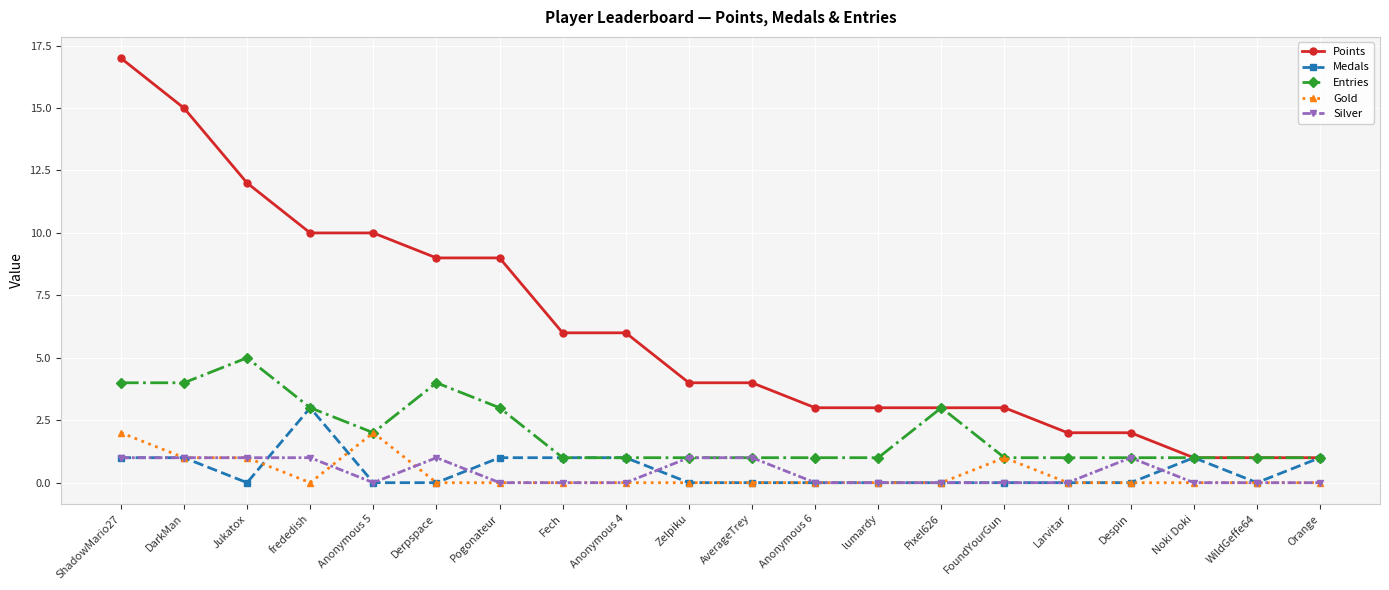

Which series has the largest total across all categories?

Points